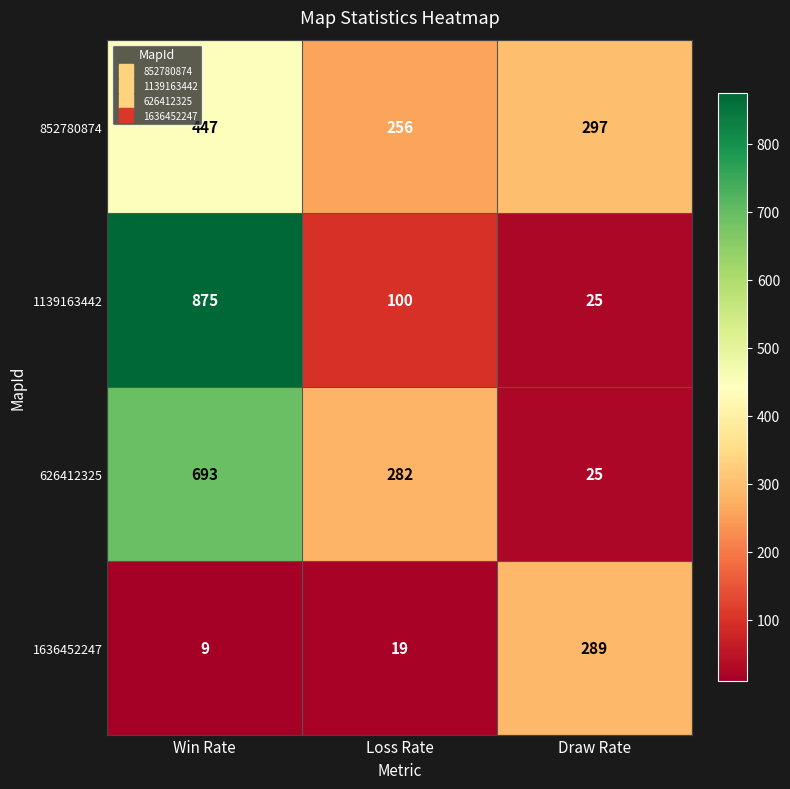

At which category is the sum across all series the highest?

Win Rate